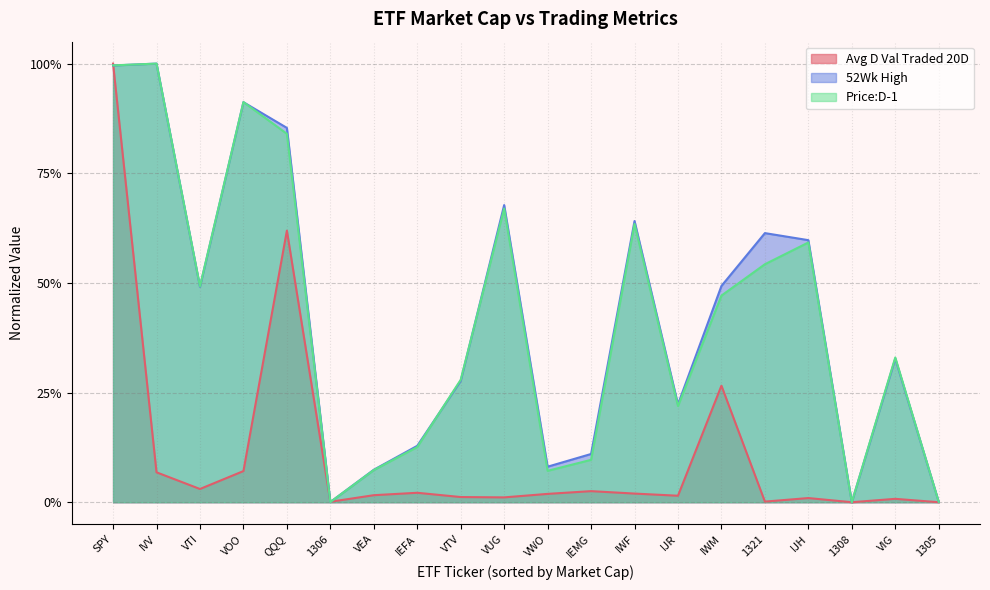

Rank the series by their maximum value, from highest to lowest.

Avg D Val Traded 20D, 52Wk High, Price:D-1